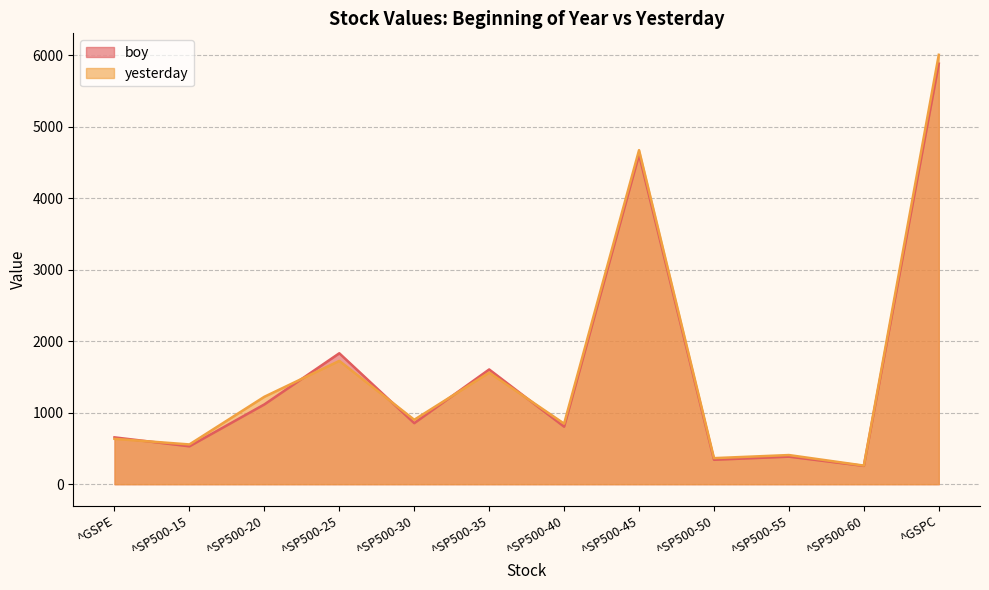

Count the number of data series in this chart.

2